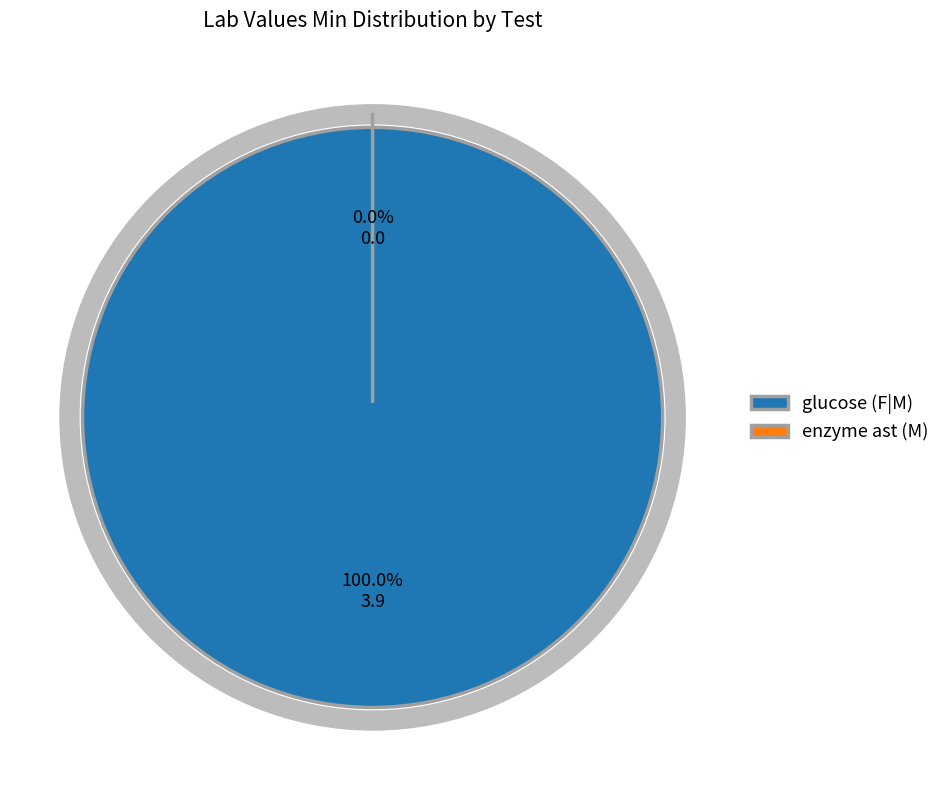

Which category accounts for the majority?

glucose (F|M)